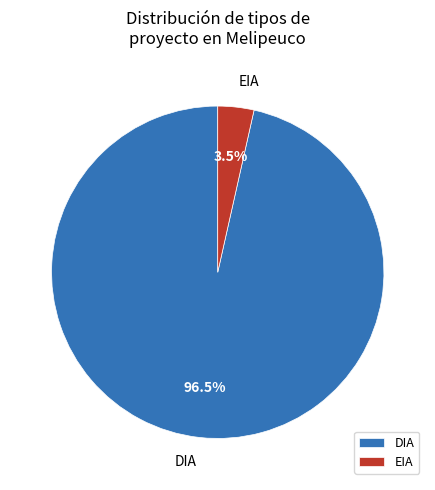

To the nearest percent, what is the difference between the largest and smallest slice percentages?

93%